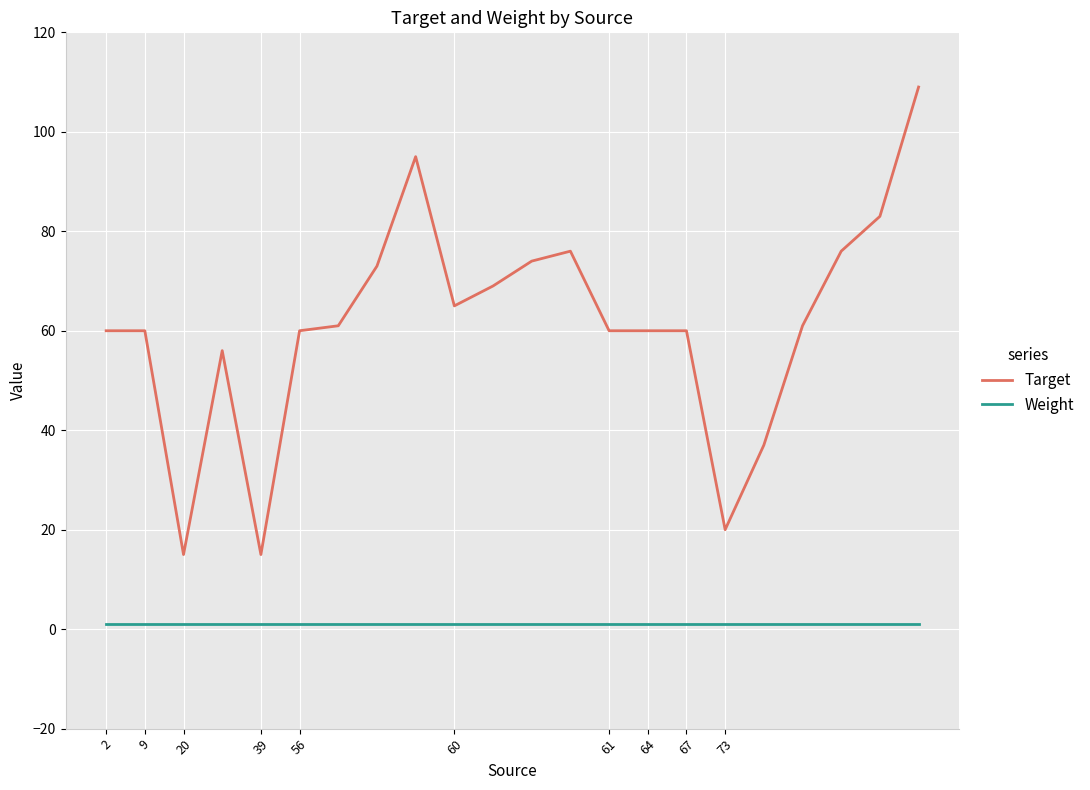

What is the average value of the Target series?

61